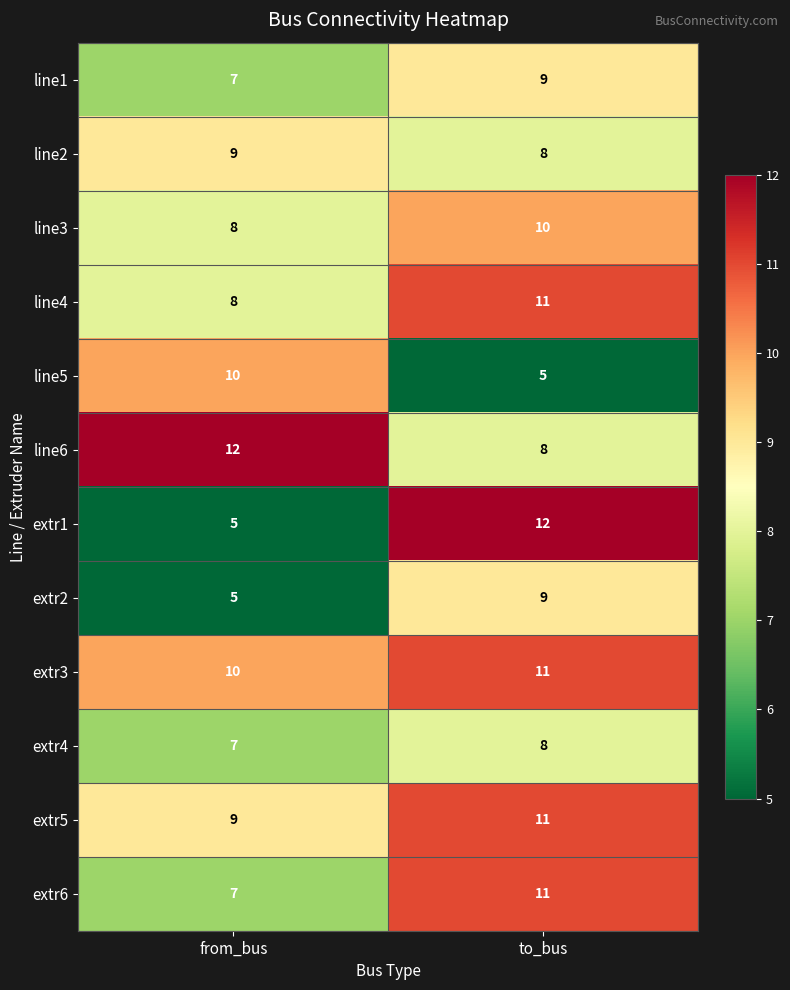

At which category is the sum across all series the highest?

to_bus